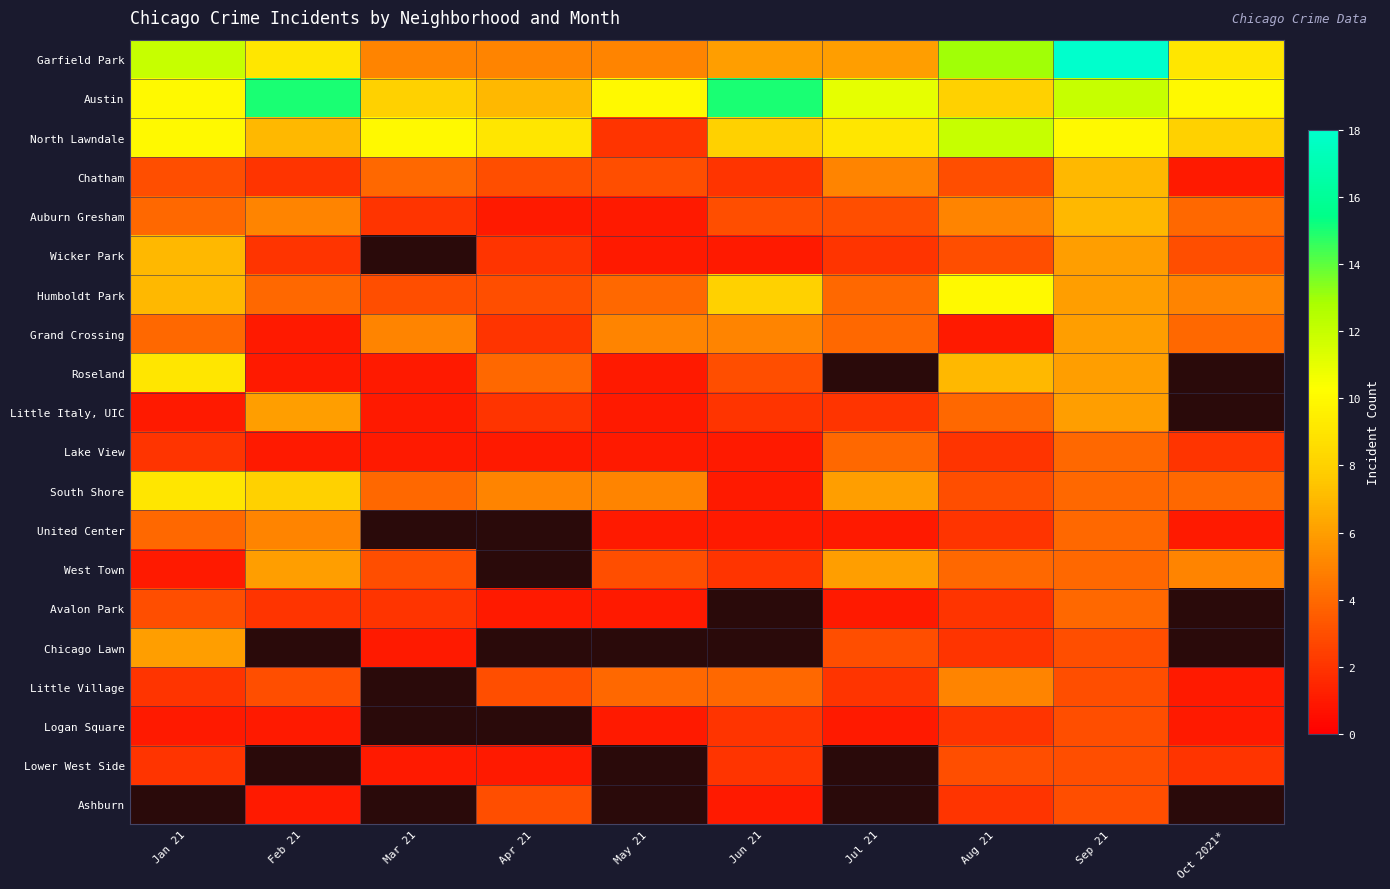

Which category has the highest value in the Chatham series?

Sep 21